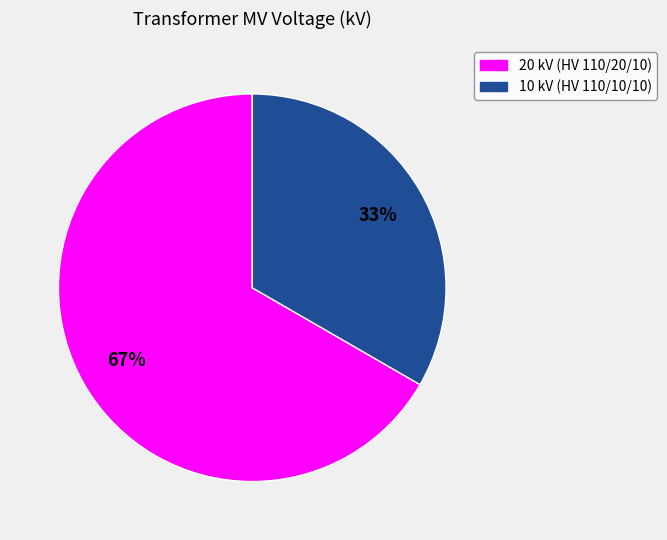

Approximately how many times larger is the value at 20 kV (HV 110/20/10) compared to 10 kV (HV 110/10/10)?

2.0